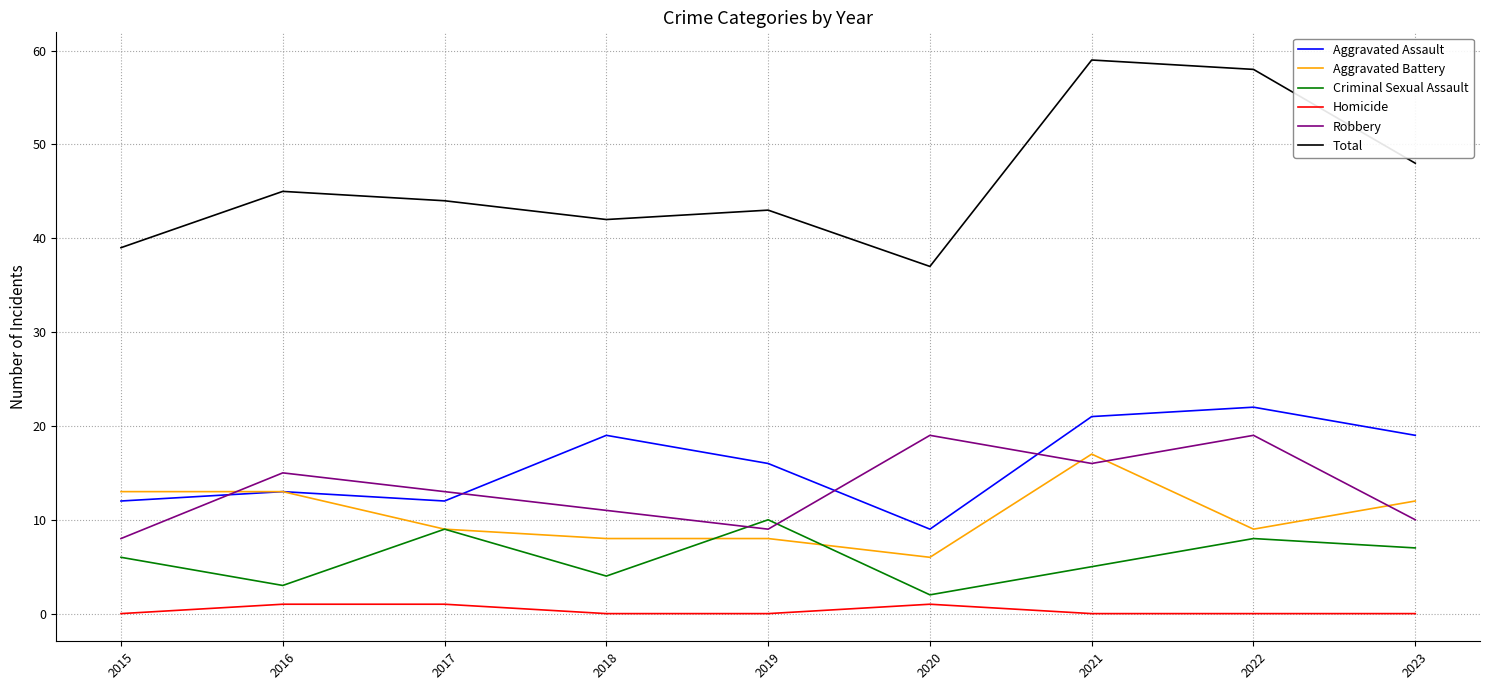

At 2015, list the series in order from largest to smallest.

Total, Aggravated Battery, Aggravated Assault, Robbery, Criminal Sexual Assault, Homicide